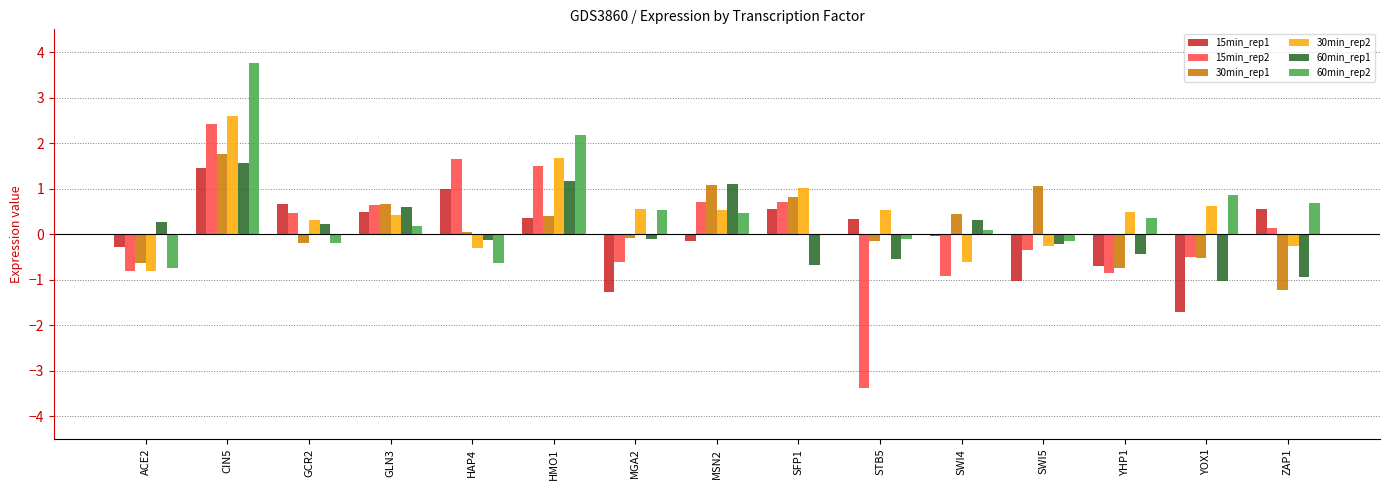

What is the sum of the 60min_rep2 values at MGA2 and ZAP1?

1.2